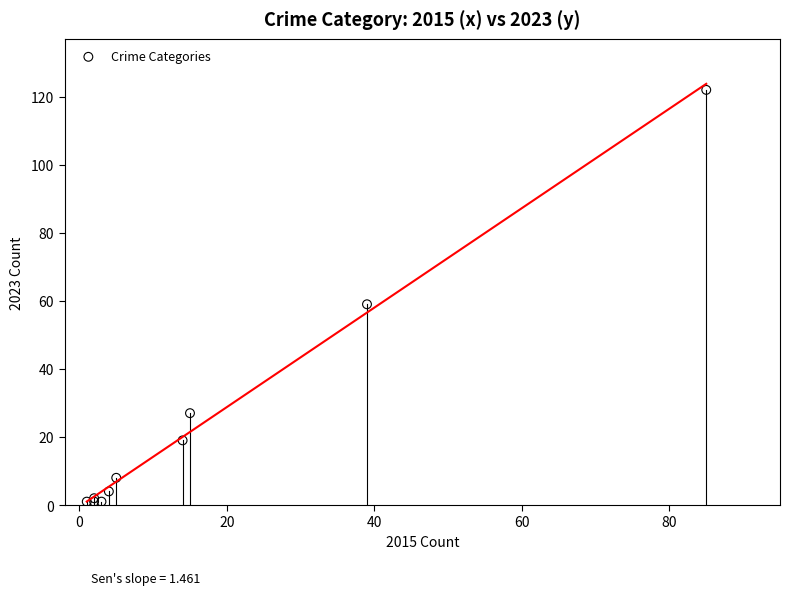

What Y value in the scatter plot is closest to 61?

59